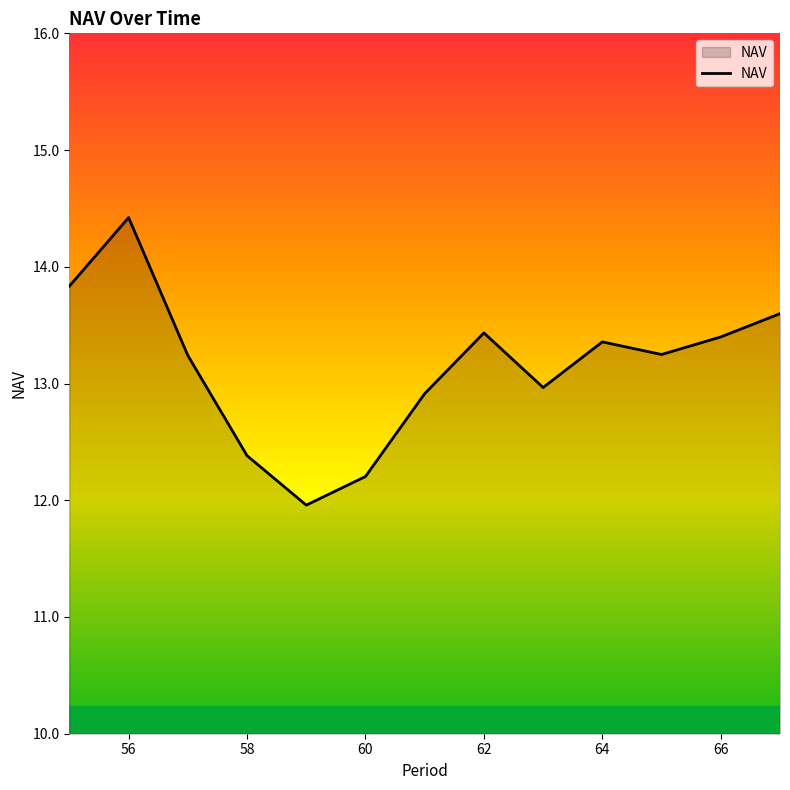

What is the maximum value shown in the chart?

14.4